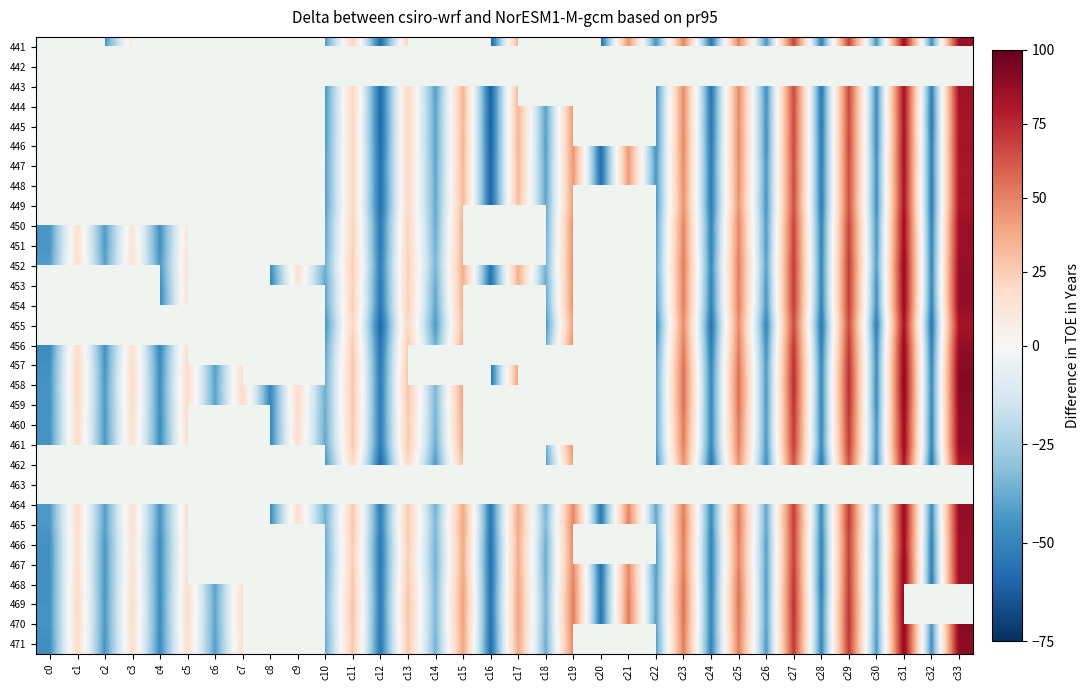

Between c16 and c30, which is larger?

c30